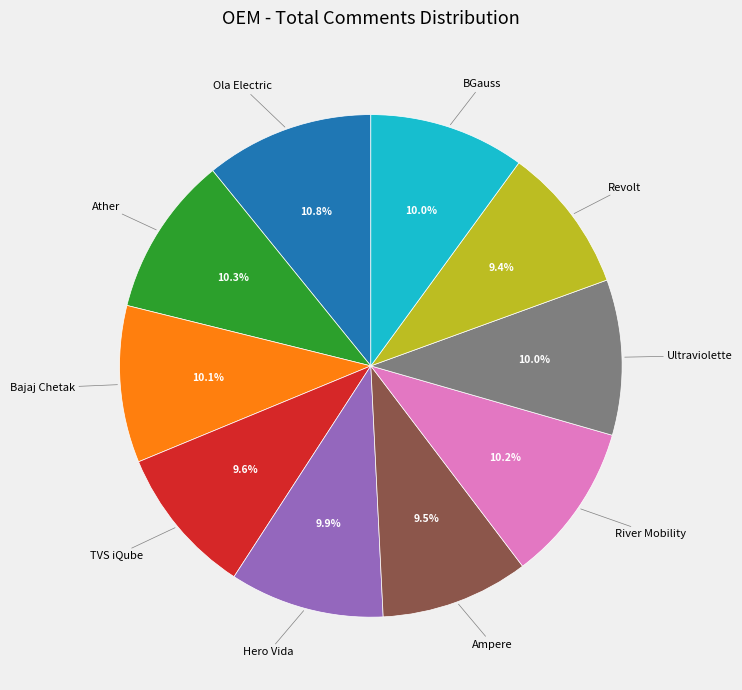

Is there any slice that represents more than half of the pie?

No